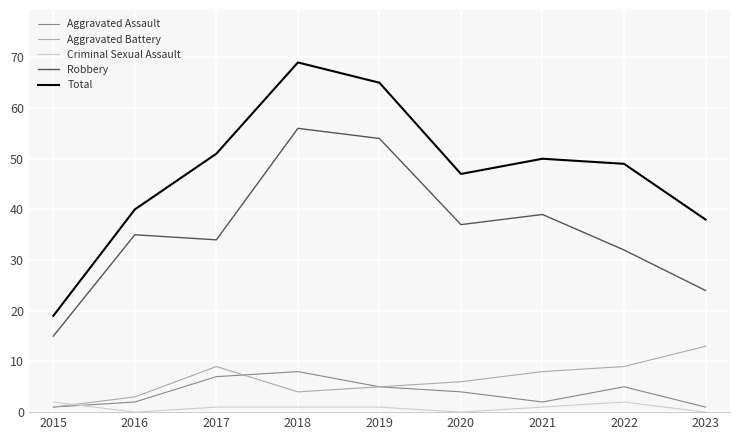

What is the spread (max minus min) of values at 2023?

38